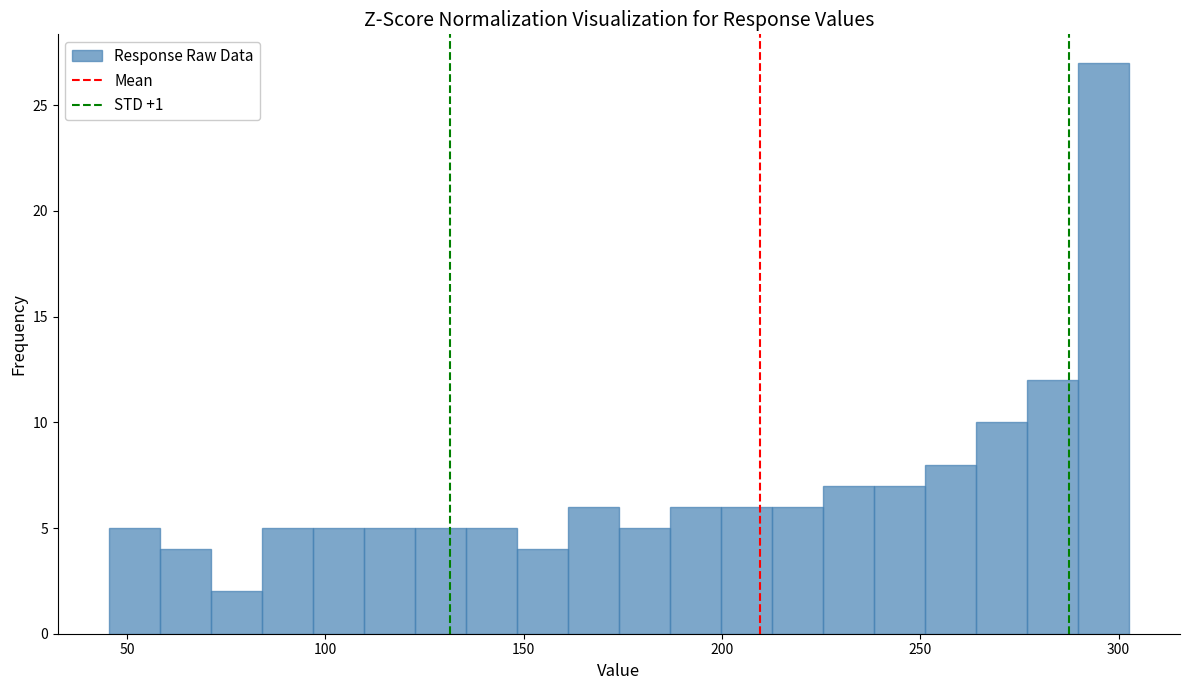

Around what value on the x-axis is the tallest bar? Give the approximate position of its centre, as read against the axis.

295